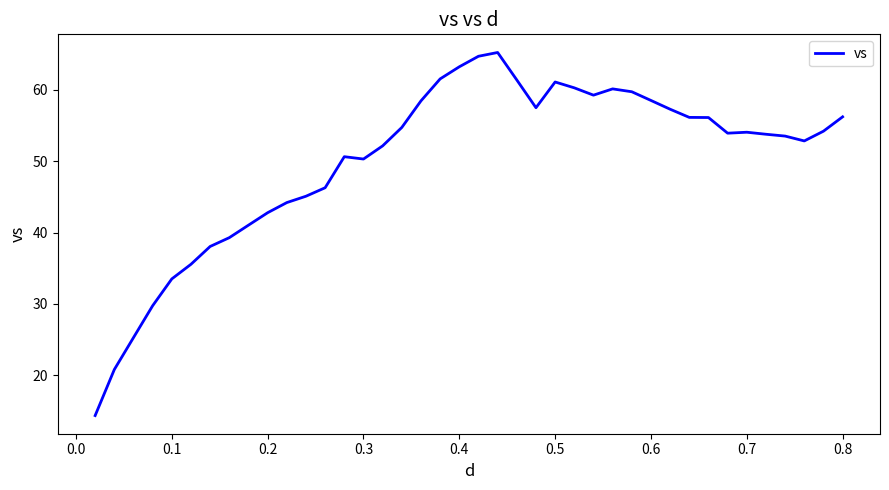

What is the difference between the maximum and minimum values?

50.9